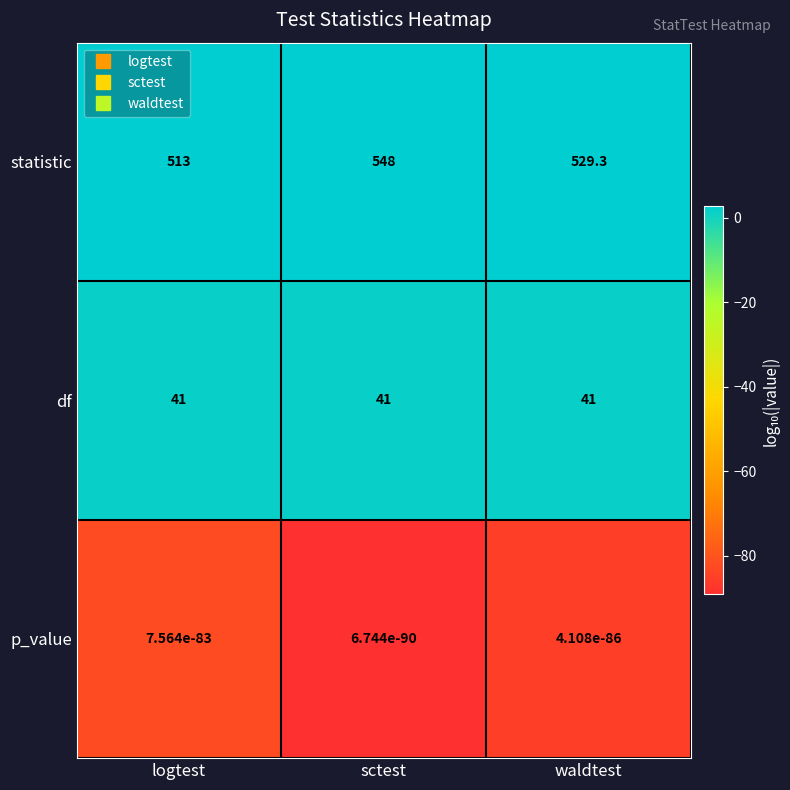

Which series has the largest range (max minus min)?

statistic